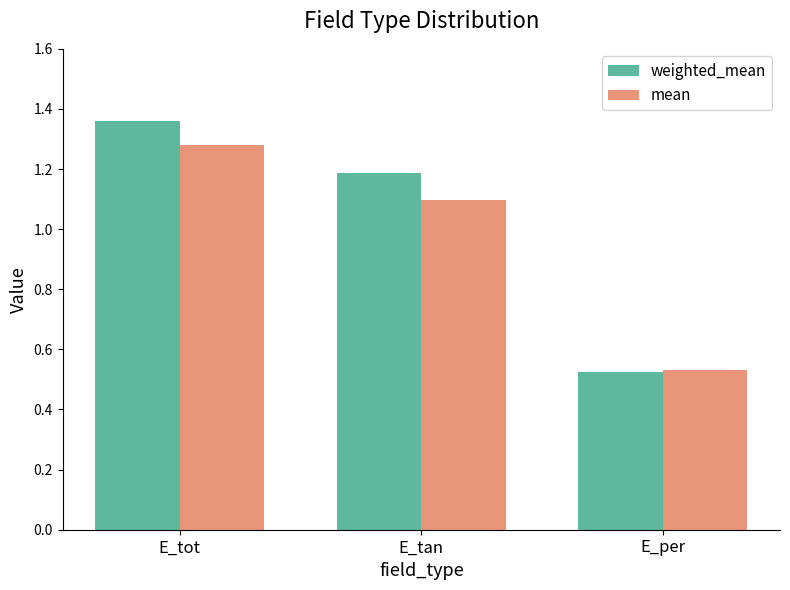

What is the sum of the mean values at E_tan and E_tot?

2.4